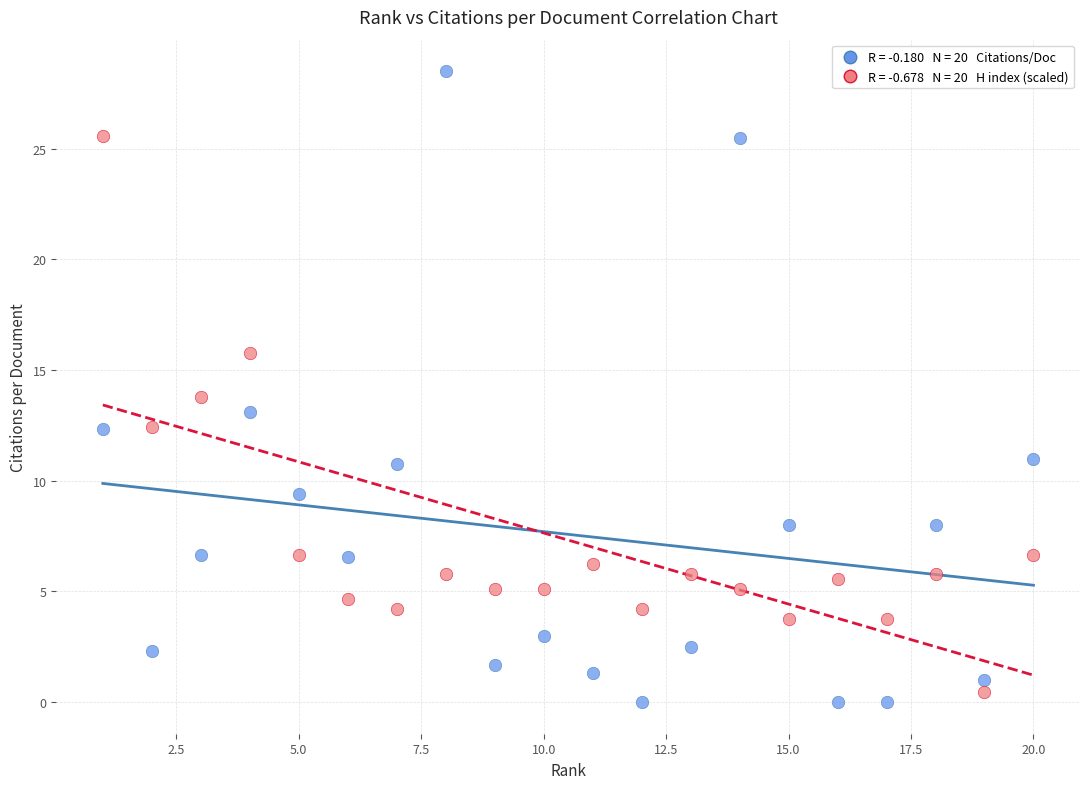

Across all data points, what is the range of Y values (max minus min)?

28.5